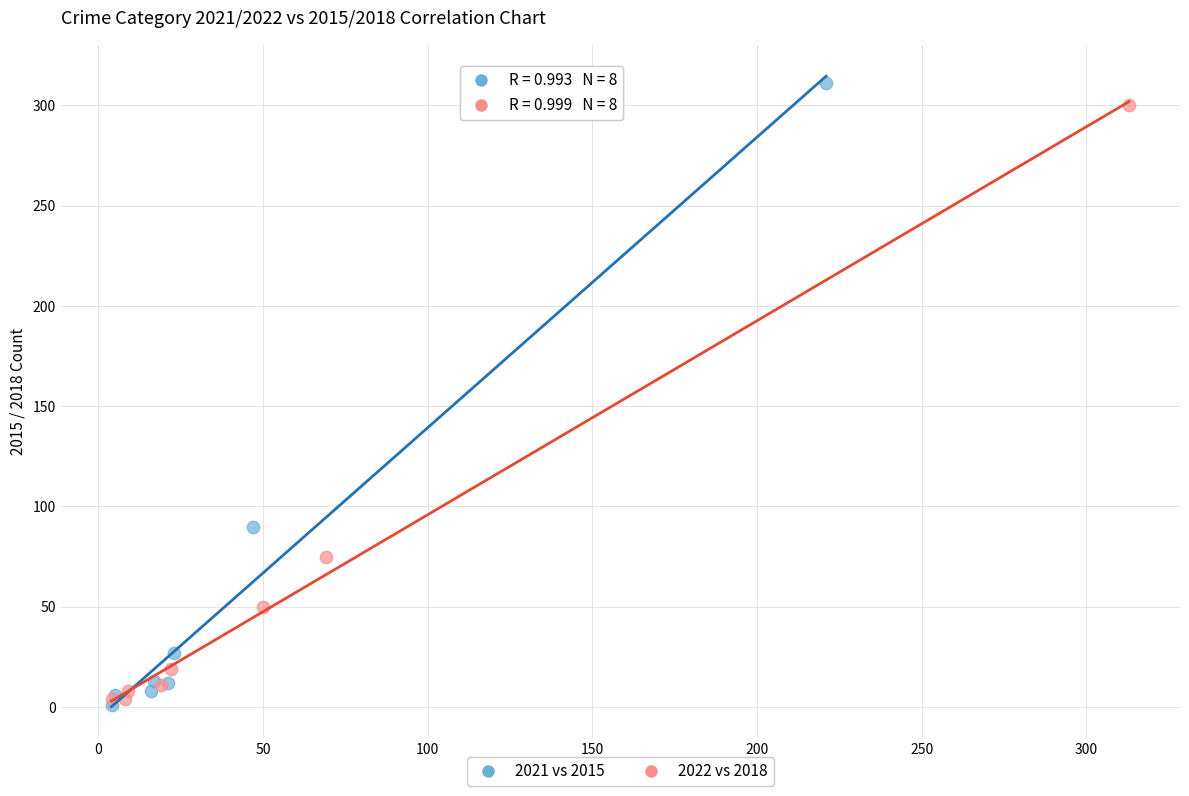

Which series contains the highest Y value?

2021 vs 2015